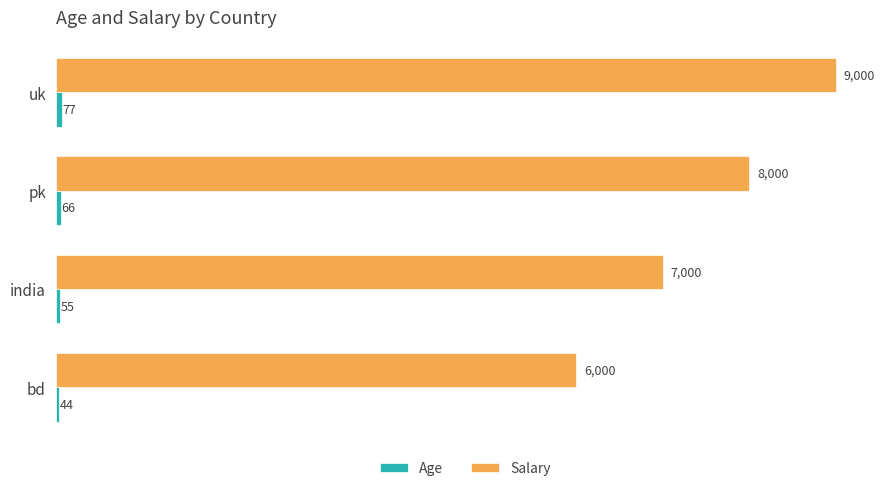

List the labels in order of Salary value, smallest first.

bd, india, pk, uk